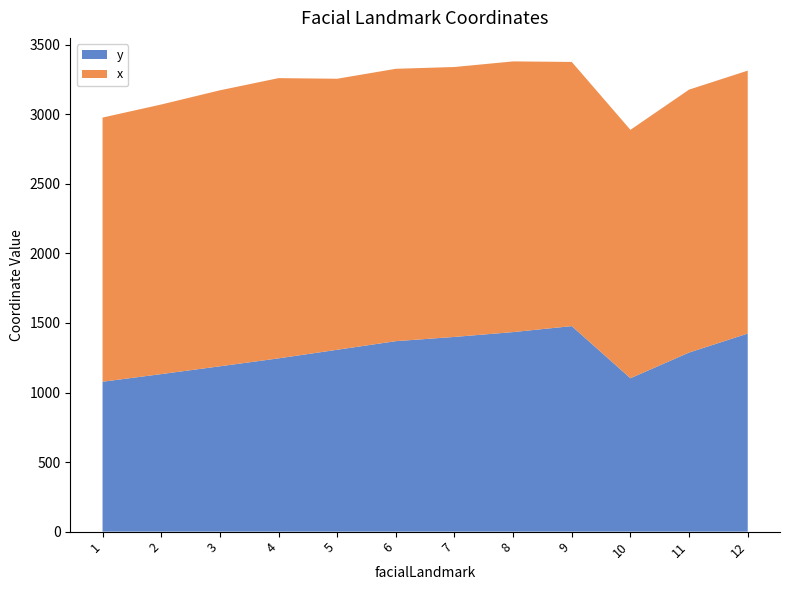

Reading left to right, extract all data points from this chart.

y: 1077.6	1132.6	1188.6	1245.7	1307.5	1369.4	1399.8	1434.6	1477.6	1102.8	1287.5	1424.1
x: 1899.2	1938.2	1984.2	2014.8	1948.5	1958.2	1940.6	1946.1	1899.2	1786.0	1890.4	1890.4